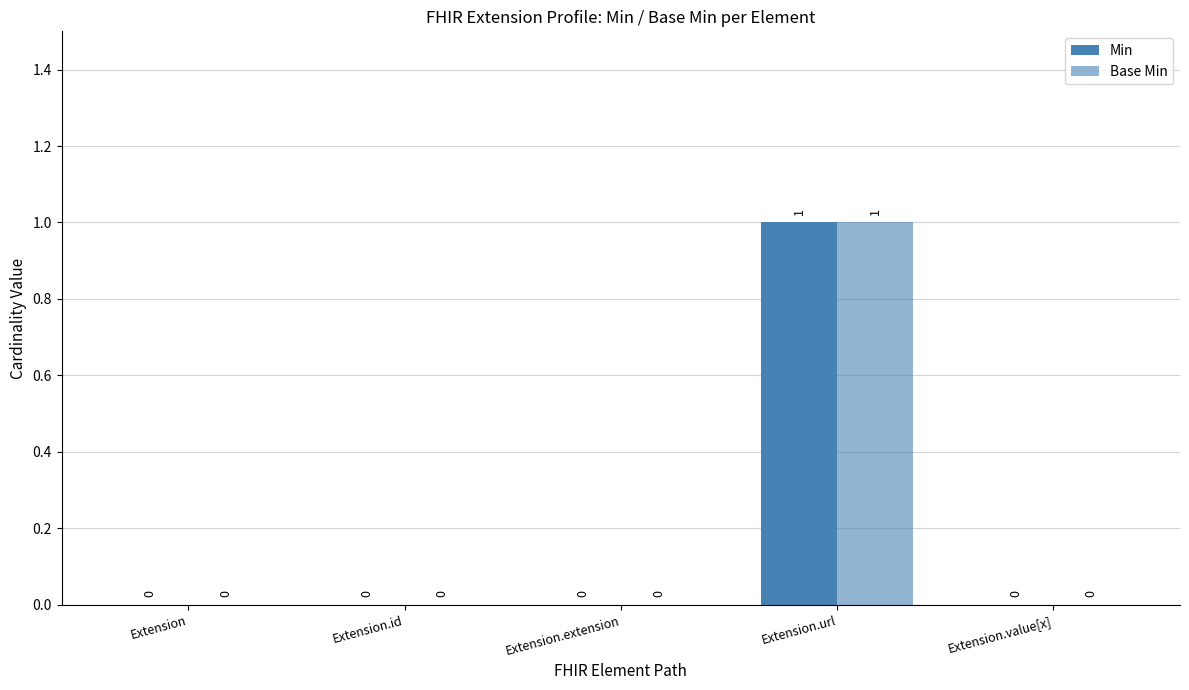

Reading left to right, transcribe all the data shown in this chart.

Min: 0	0	0	1	0
Base Min: 0	0	0	1	0